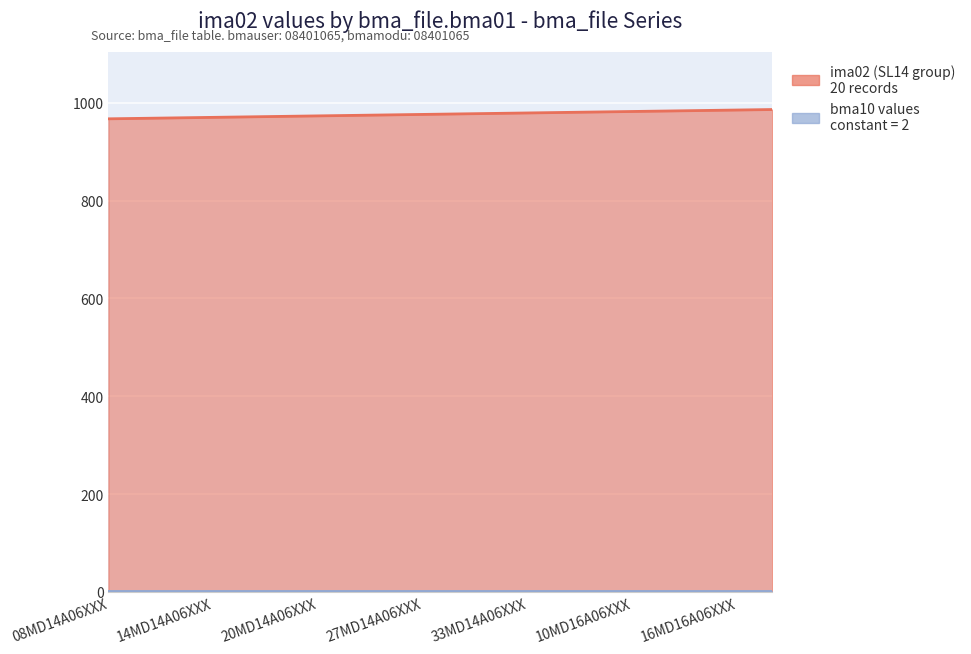

Rank the categories by value from lowest to highest.

08MD14A06XXX, 10MD14A06XXX, 12MD14A06XXX, 14MD14A06XXX, 16MD14A06XXX, 18MD14A06XXX, 20MD14A06XXX, 22MD14A06XXX, 25MD14A06XXX, 27MD14A06XXX, 30MD14A06XXX, 32MD14A06XXX, 33MD14A06XXX, 35MD14A06XXX, 08MD16A06XXX, 10MD16A06XXX, 12MD16A06XXX, 14MD16A06XXX, 16MD16A06XXX, 18MD16A06XXX